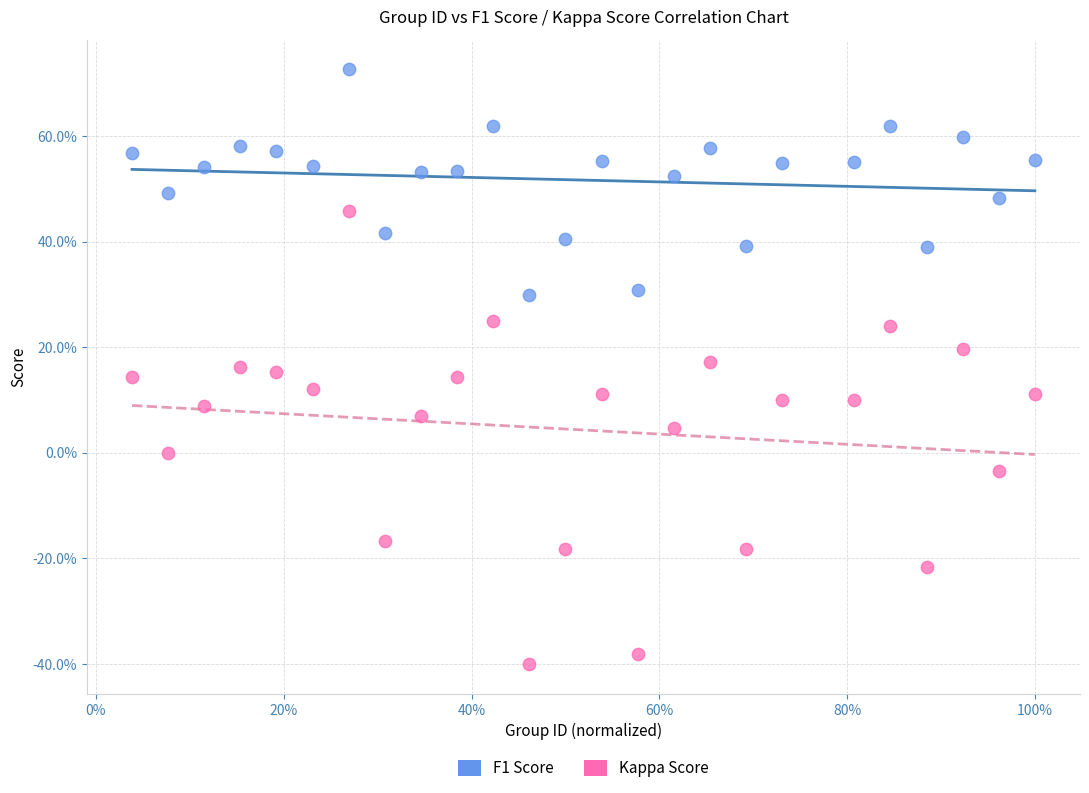

What are all the series names shown in the legend?

F1 Score, Kappa Score